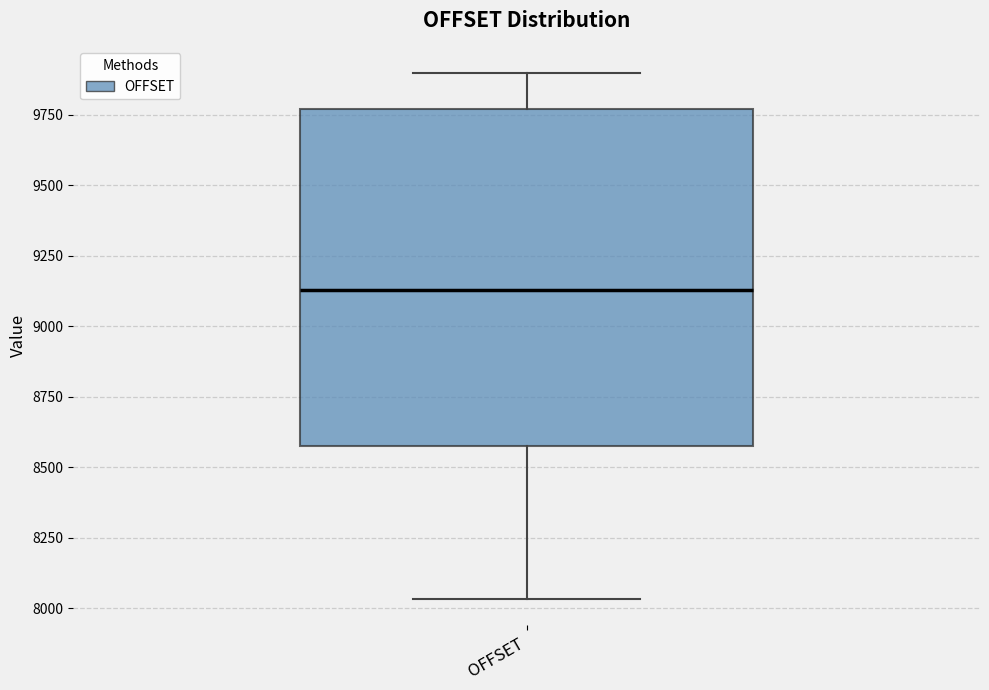

Where does the lower whisker of the box for OFFSET end on the y-axis? The values are not printed on the chart, so give them approximately, as read against the axis.

8050